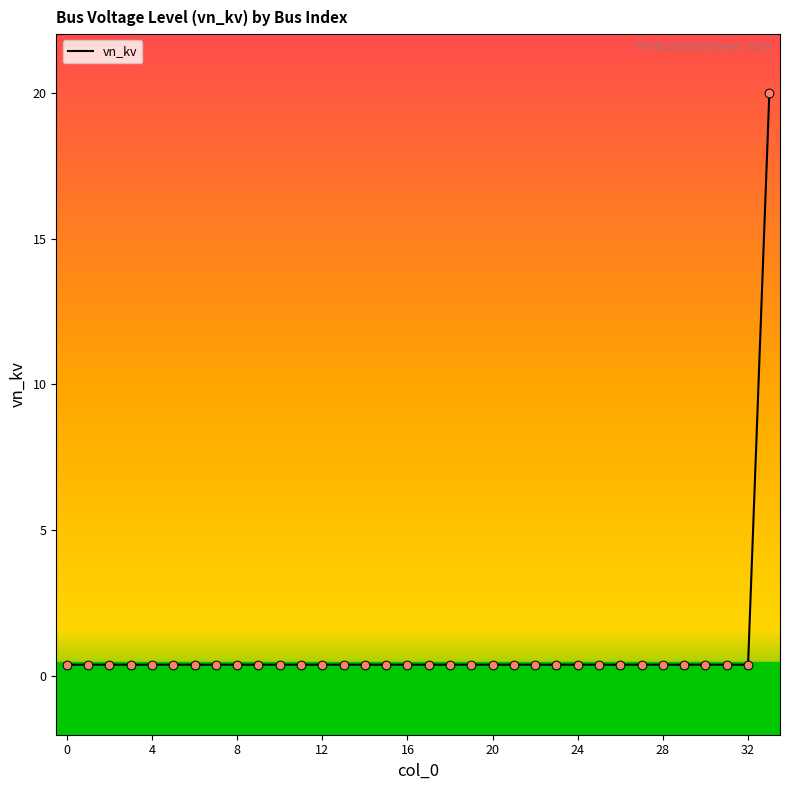

What is the difference between the maximum and minimum values?

19.6